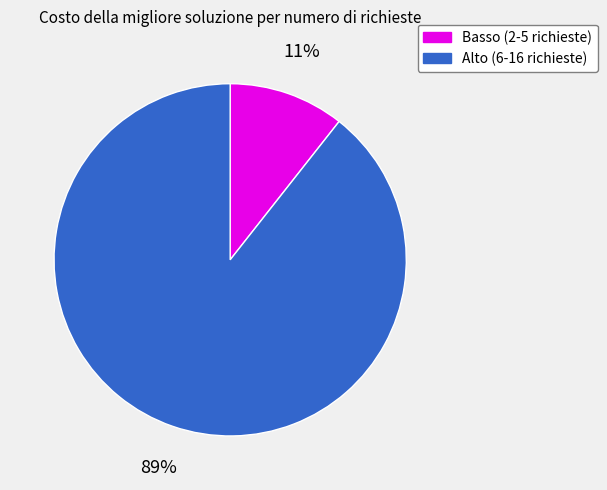

To the nearest percent, what is the average slice percentage?

50%